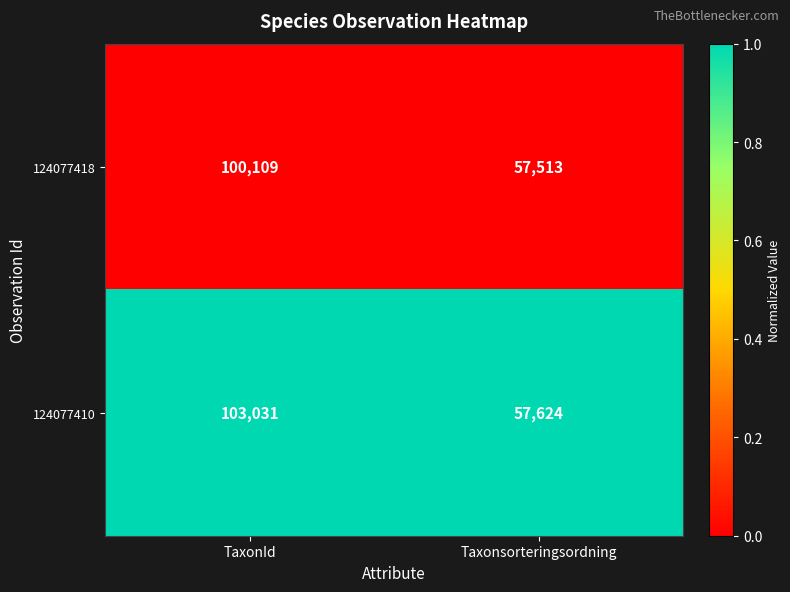

Is the value of 124077410 at TaxonId greater than the value of 124077418 at TaxonId?

Yes